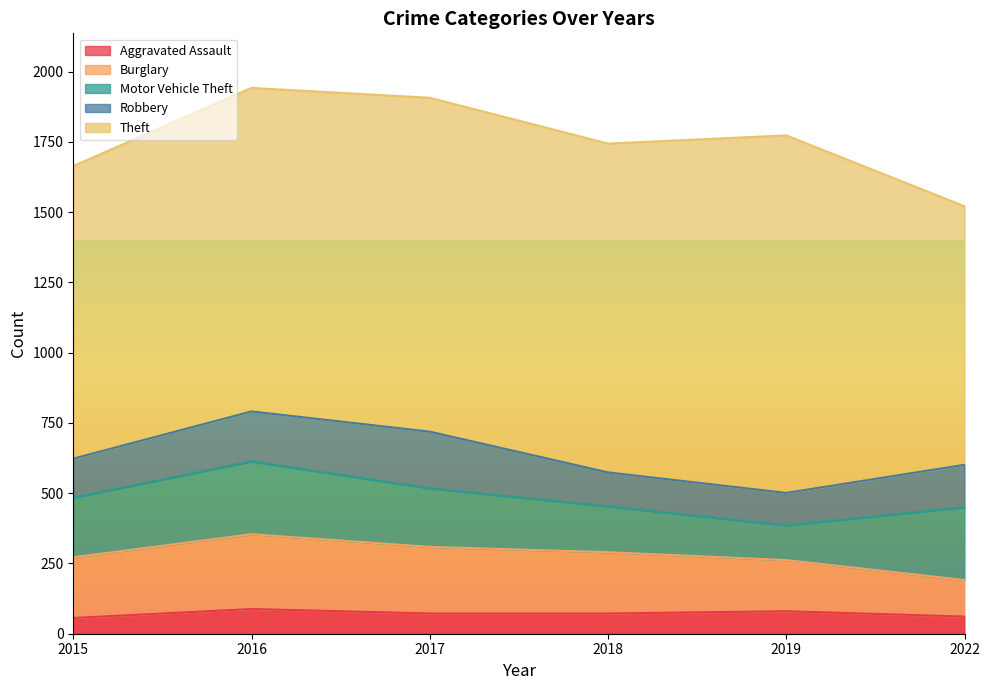

What is the total value across all series at 2022?

1521